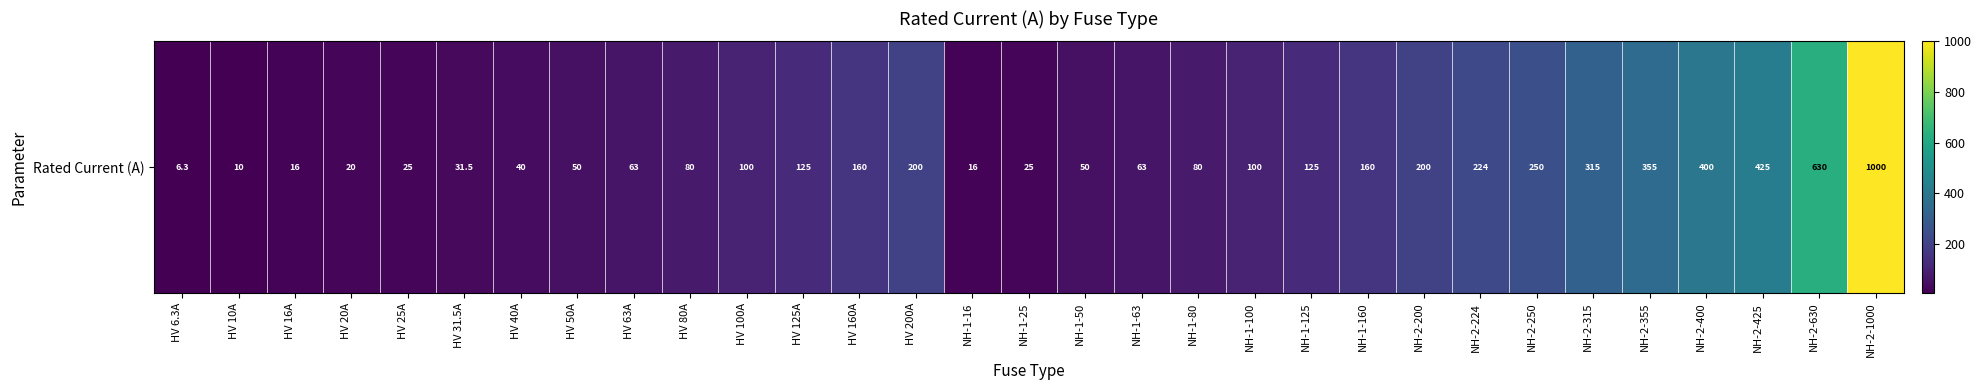

The chart shows a value of 16.0 at HV 16A. True or false?

True